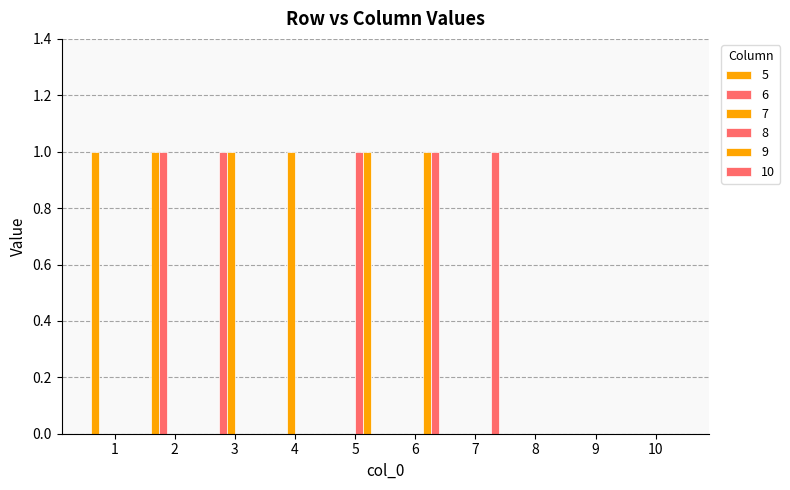

At how many categories does at least one series exceed 0?

7